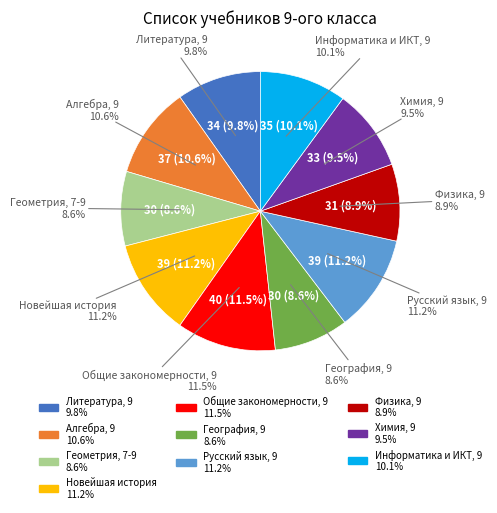

To the nearest percent, what is the average slice percentage?

10%